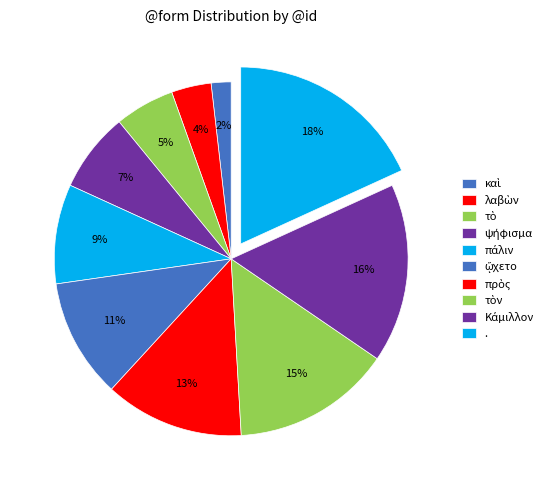

How many slices are in this pie chart?

10